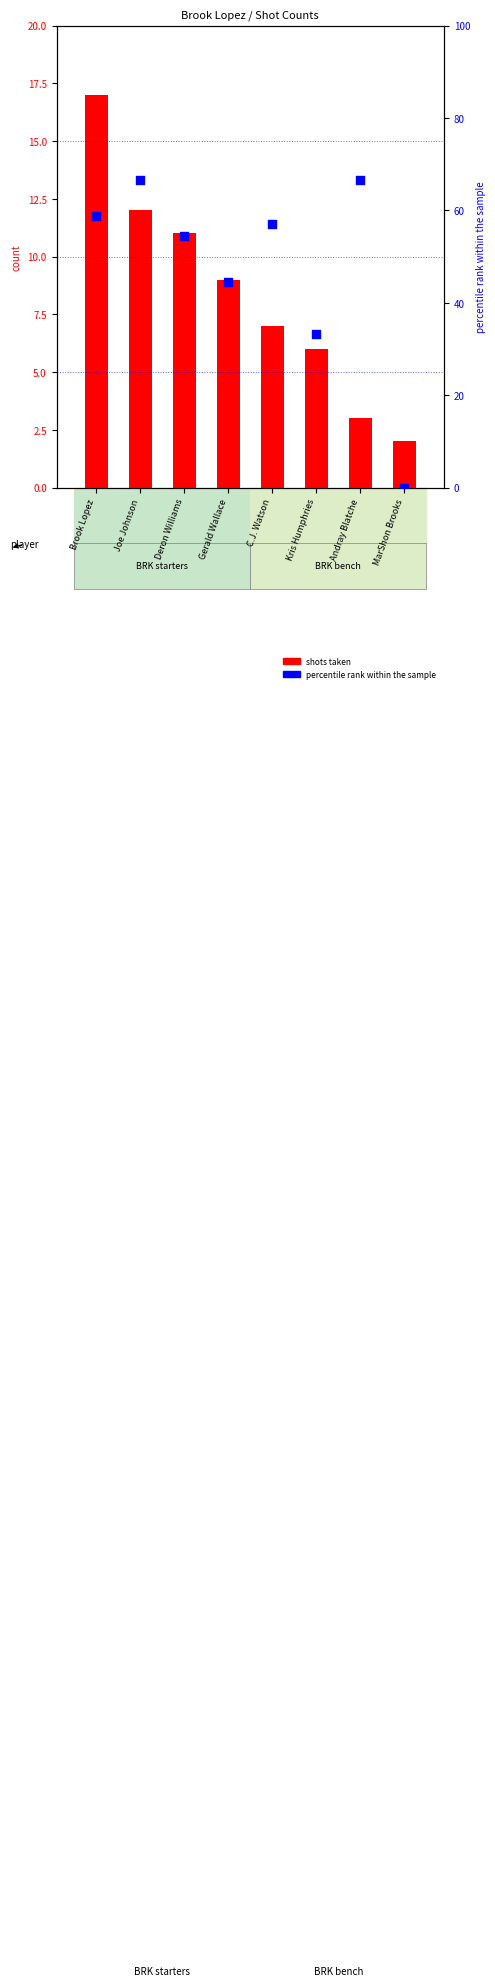

Which series reaches the minimum Y coordinate?

percentile rank within the sample